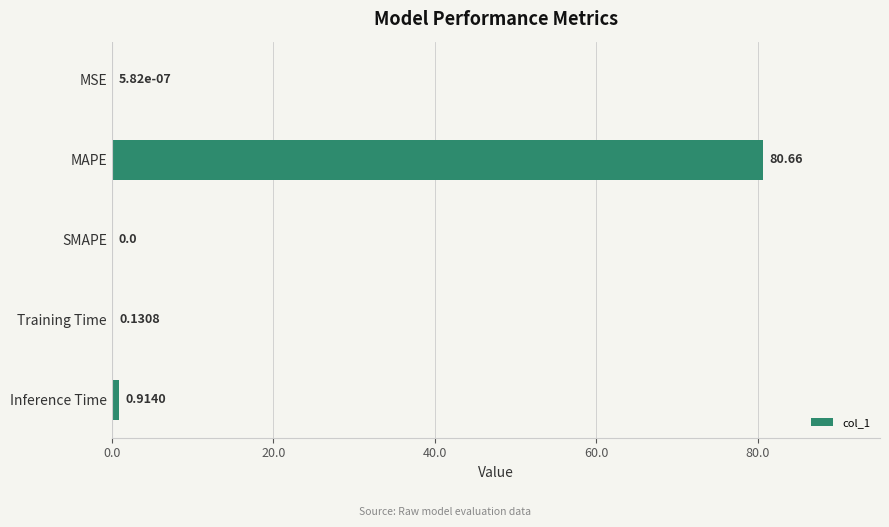

Which has a higher value, Inference Time or MAPE?

MAPE